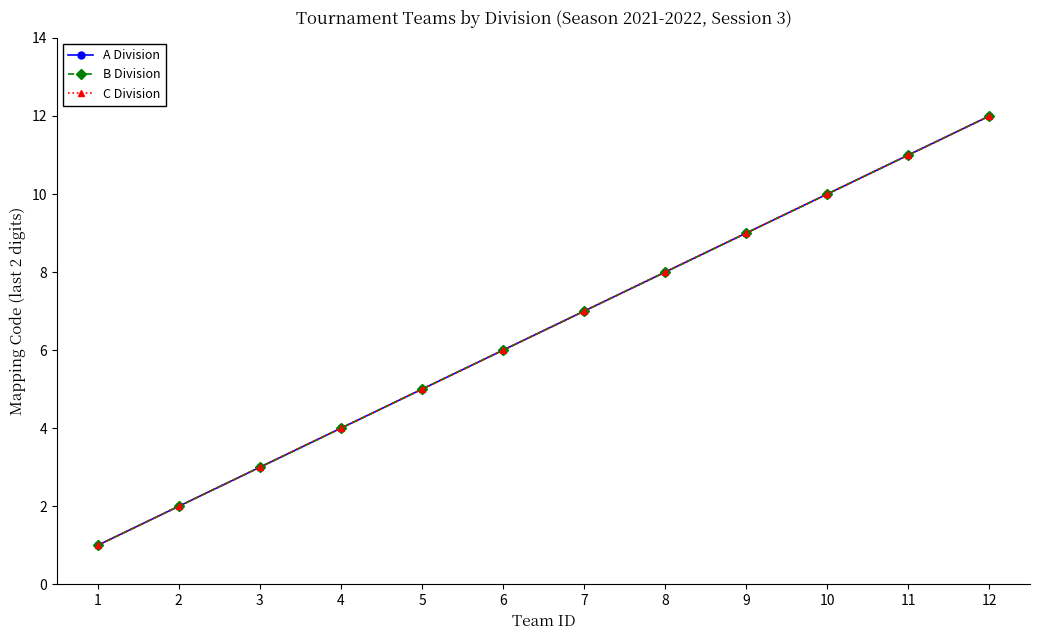

Is this an area chart (filled region under the line)?

No